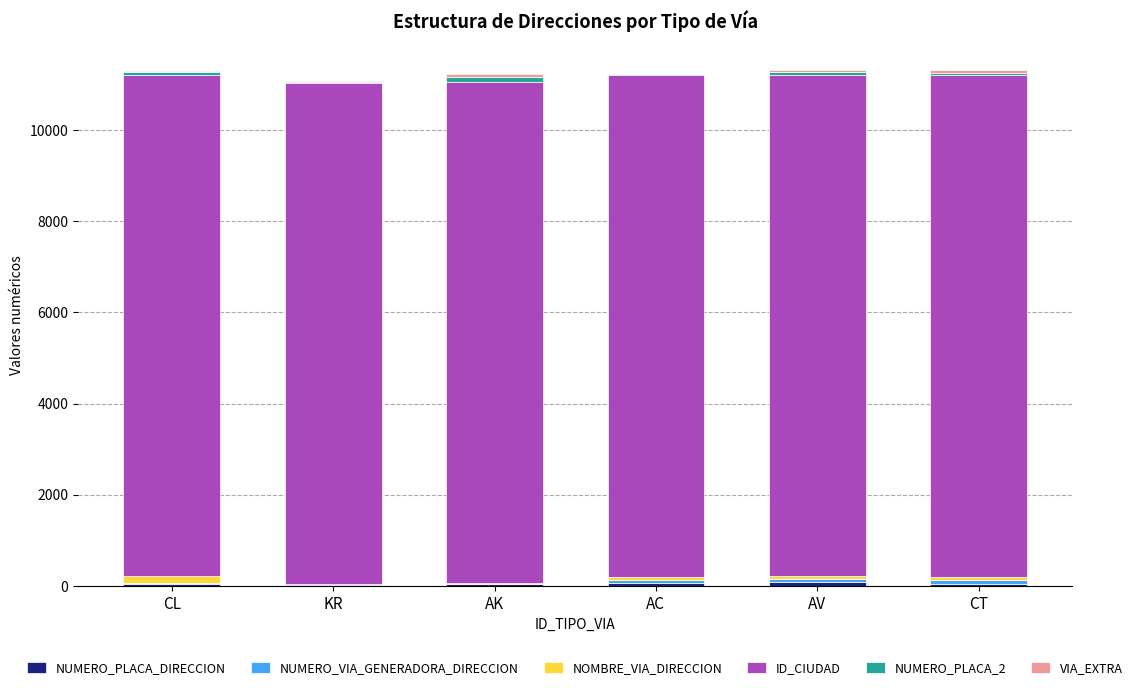

What is the total value across all series at CT?

11314